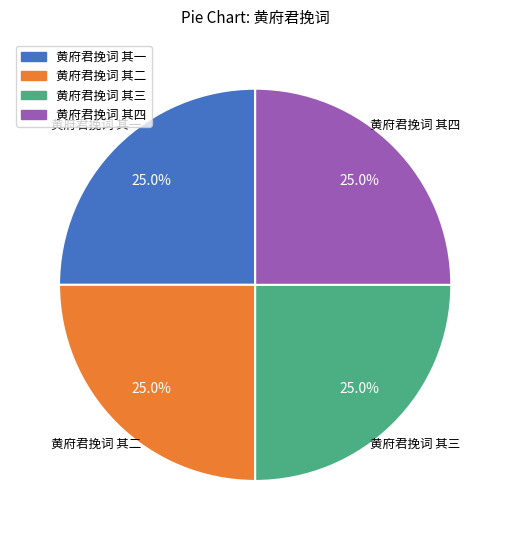

To the nearest percent, what portion does 黄府君挽词 其二 represent?

25%